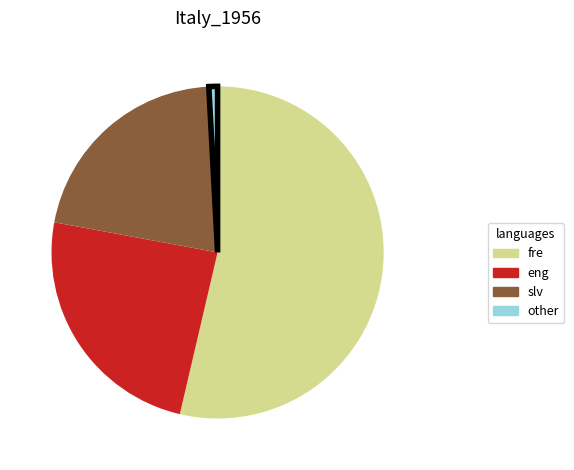

Count the number of slices in the pie.

4